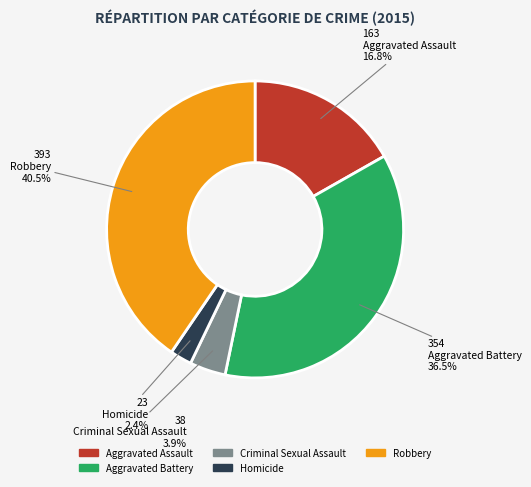

Count the number of slices in the pie.

5